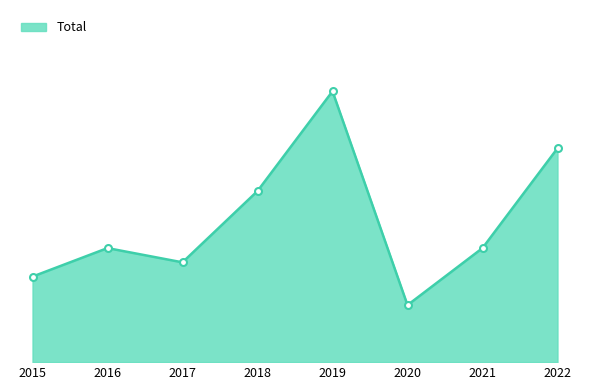

Does the chart have visible grid lines?

No